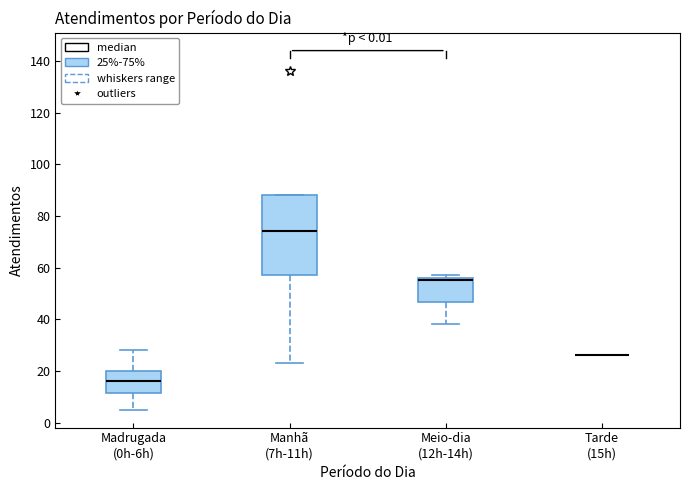

Where is the upper edge of the box for Manhã (7h-11h) on the y-axis? The values are not printed on the chart, so give them approximately, as read against the axis.

88